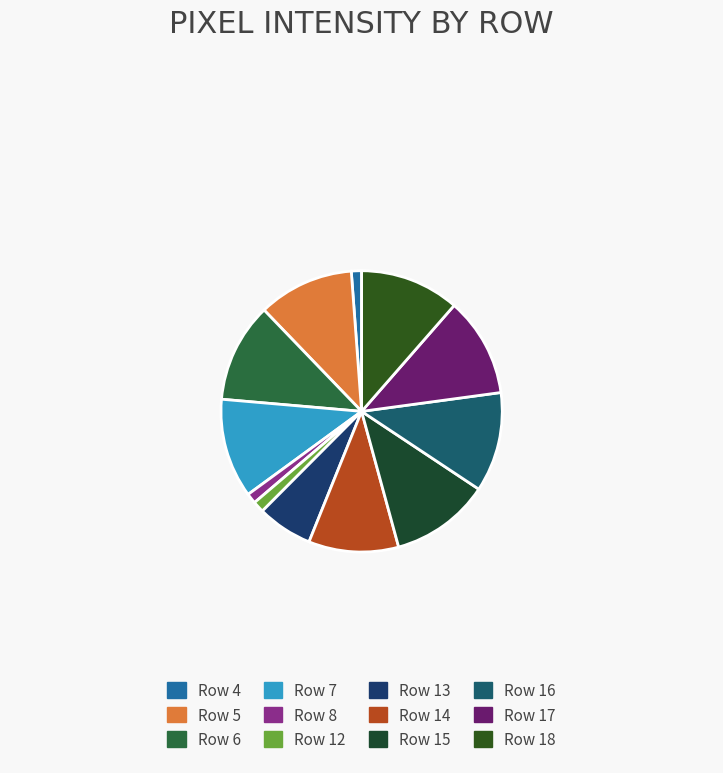

To the nearest percent, what percentage of the pie is Row 16?

11%